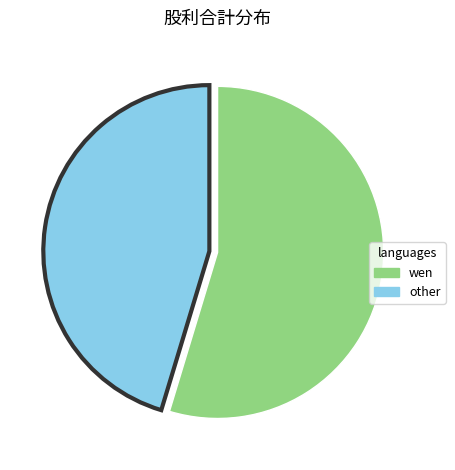

Is there any slice that represents more than half of the pie?

Yes